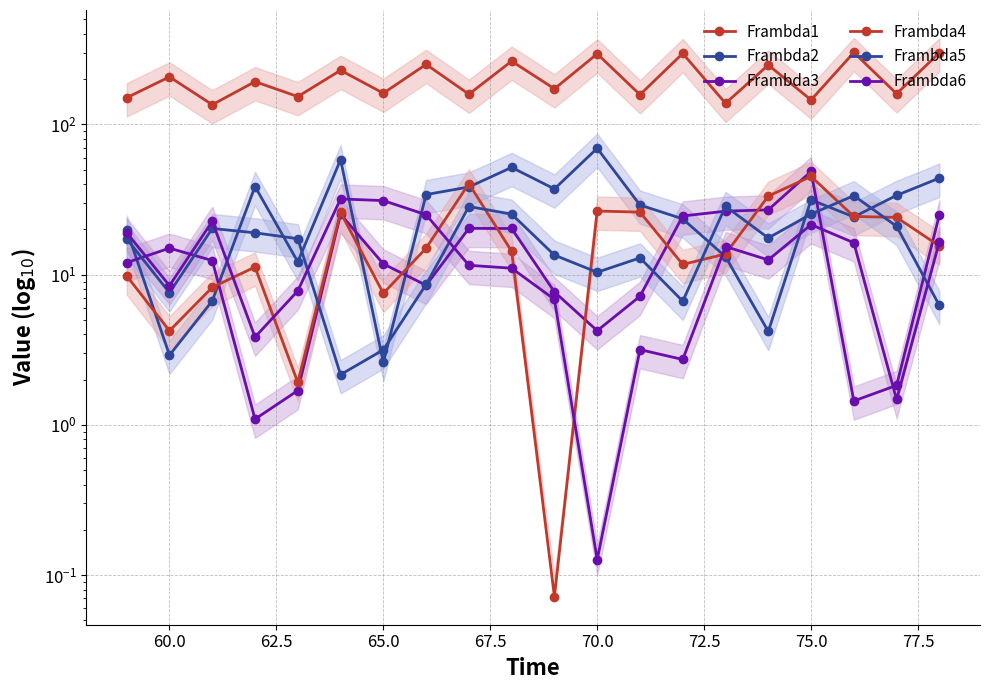

Does the chart display data point markers on the line(s)?

Yes